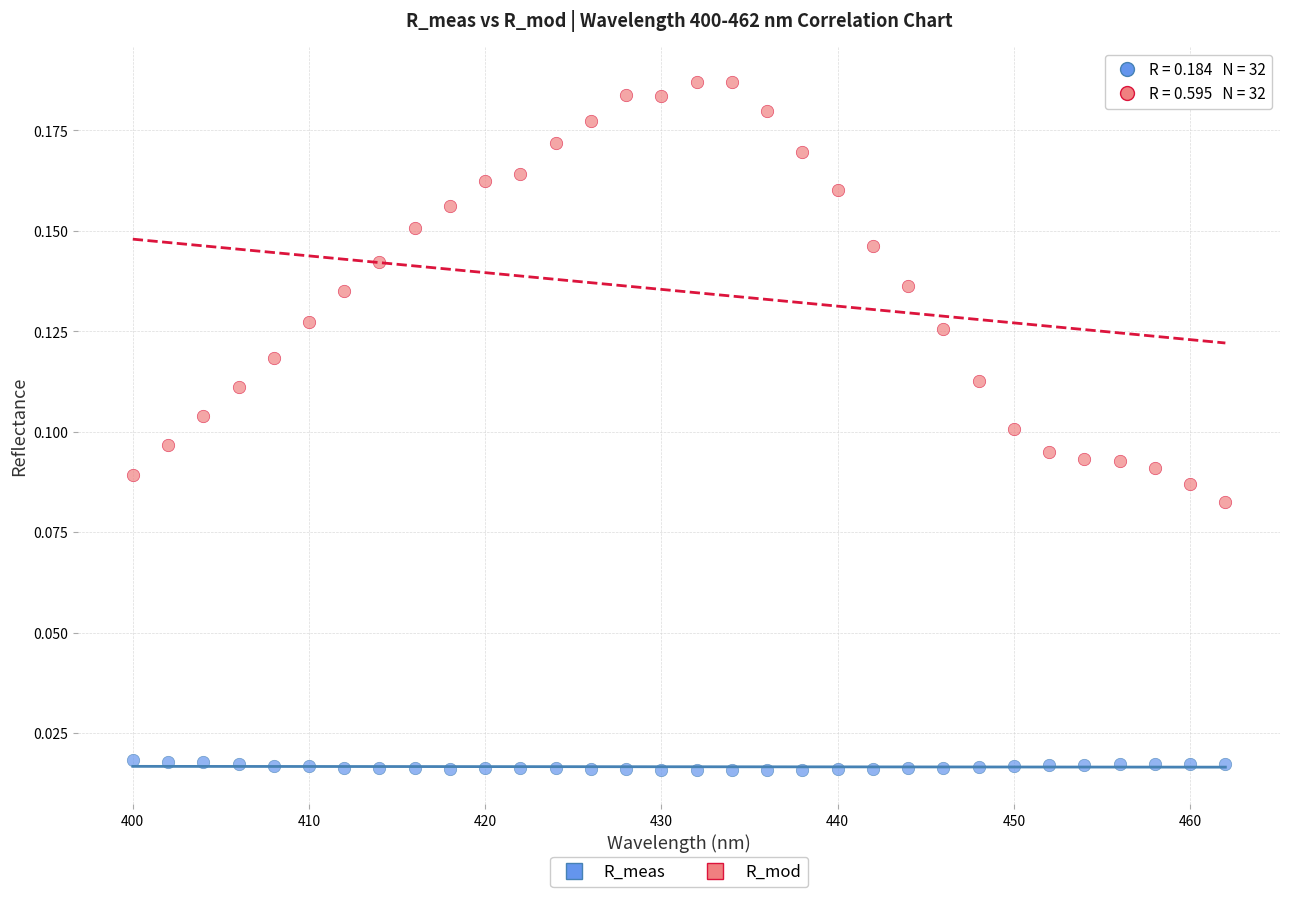

What are all the series names shown in the legend?

R_meas, R_mod